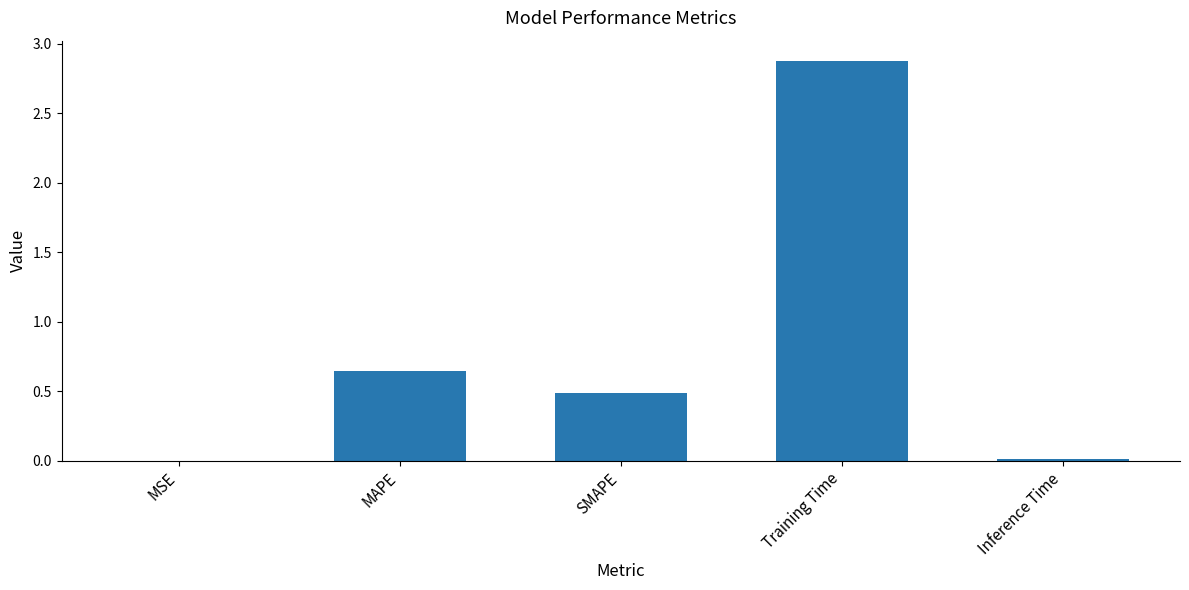

True or false: the data shows 1.1 at Training Time.

False